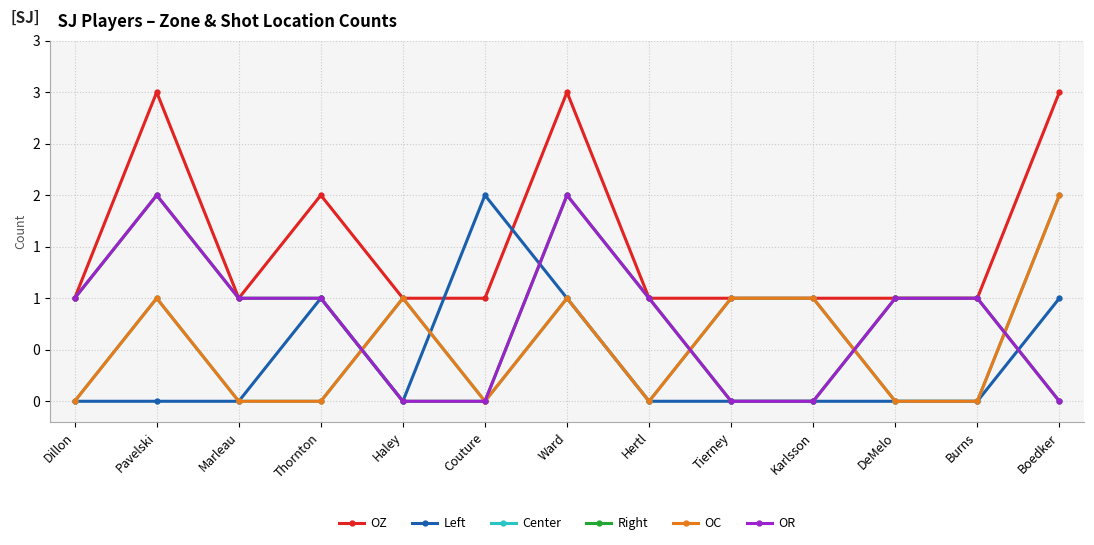

True or false: Right and OR cross at least once.

False